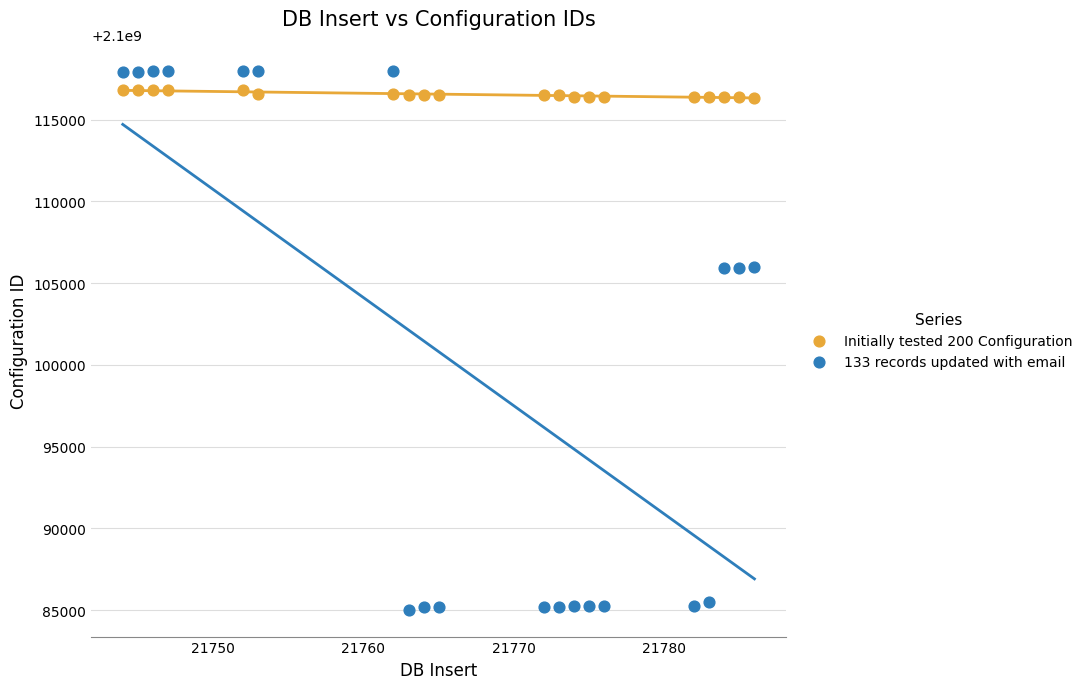

Which series reaches the maximum Y coordinate?

133 records updated with email